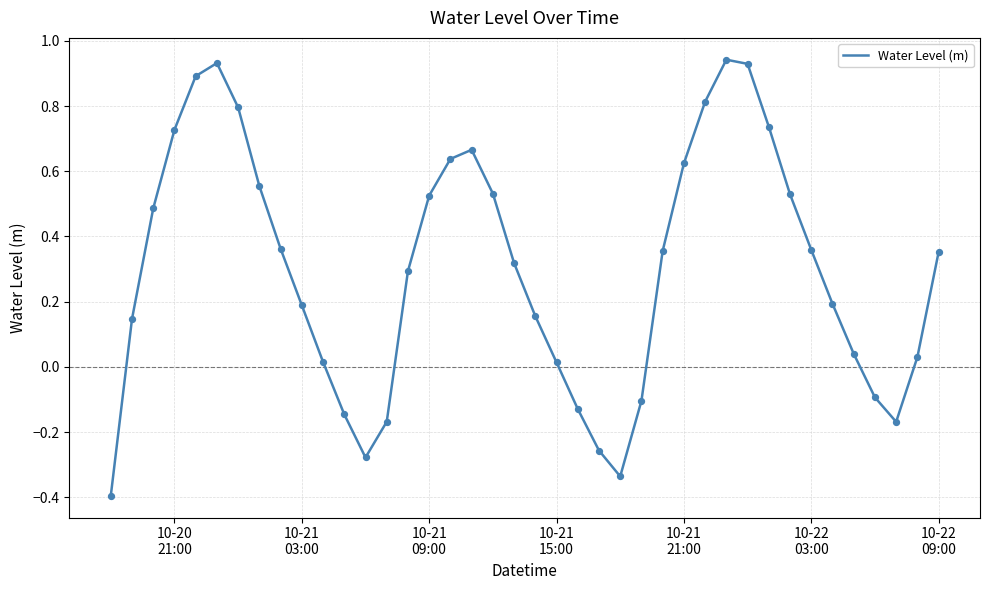

What is the smallest value displayed?

-0.4